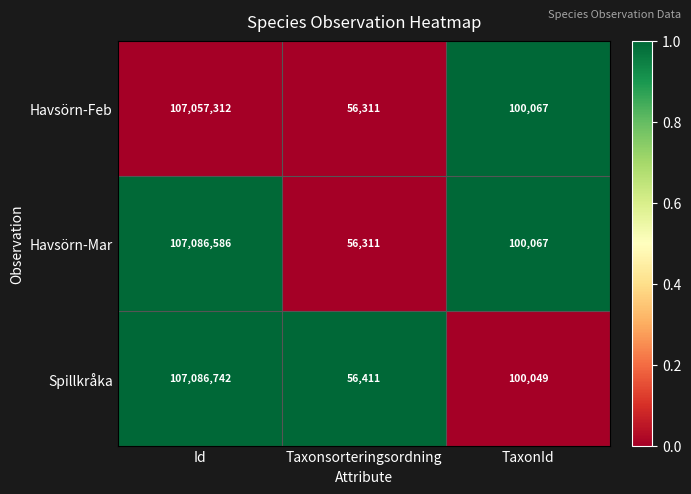

Is the value of Havsörn-Mar at Id greater than the value of Havsörn-Feb at Id?

Yes